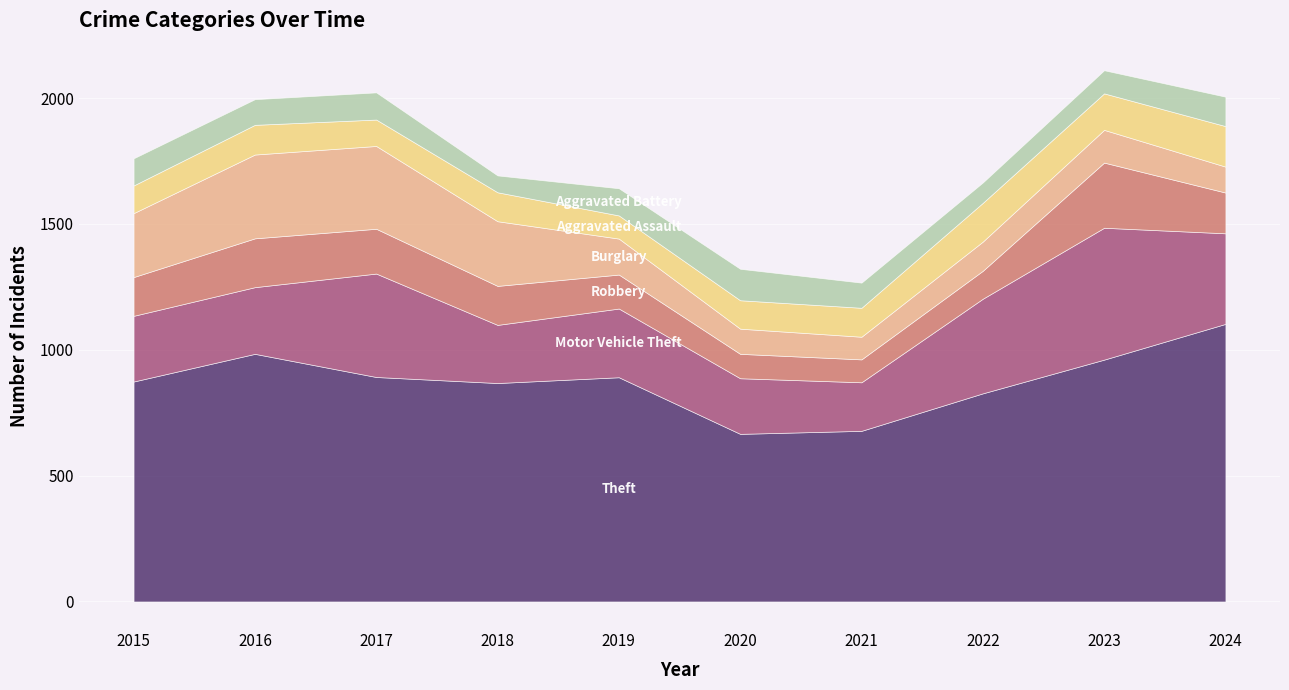

Which has a higher value, 2022 or 2017?

2017